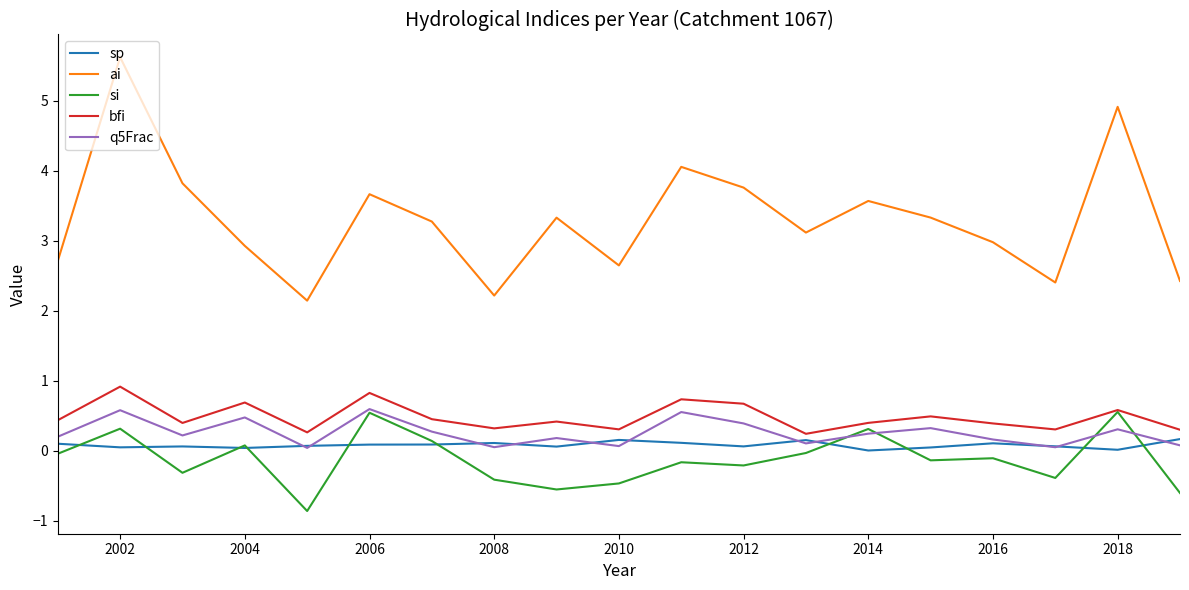

What is the minimum value for ai?

2.1